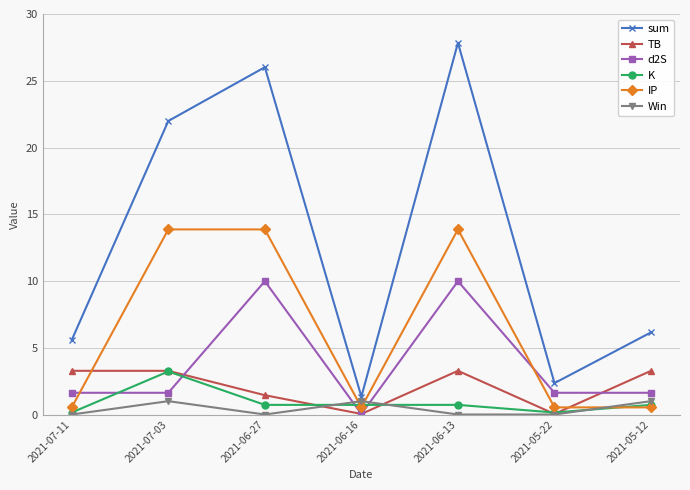

At which category is the sum across all series the highest?

2021-06-13